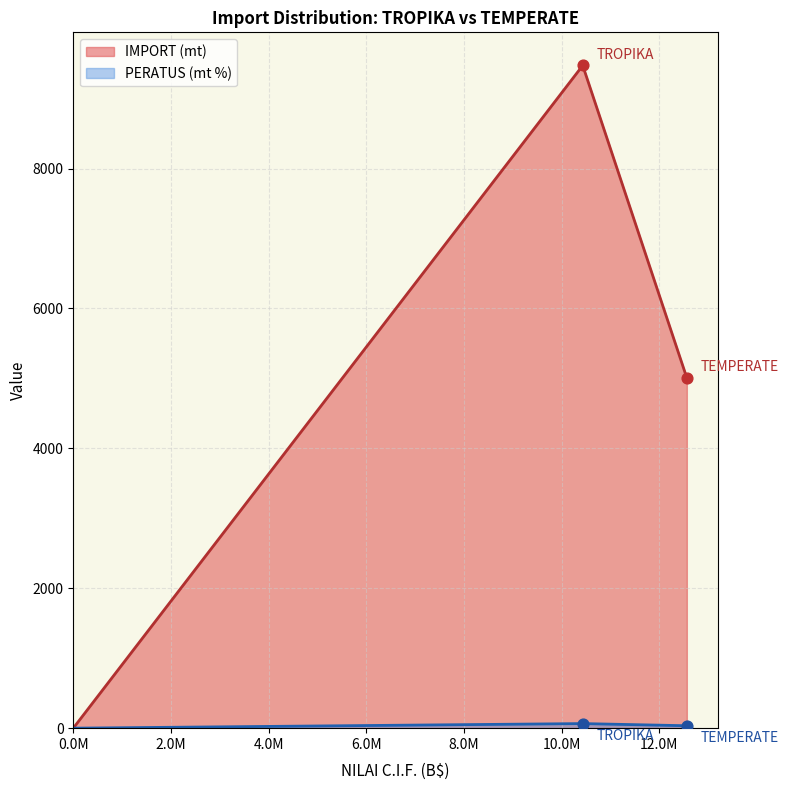

Which series reaches the maximum Y coordinate?

IMPORT (mt)